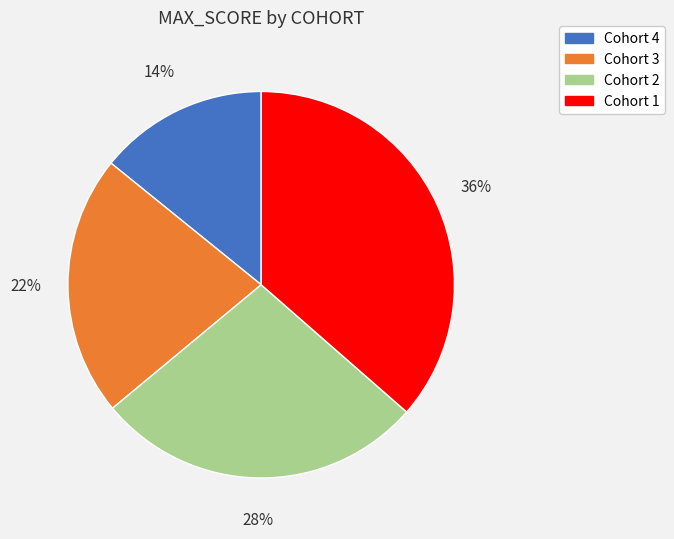

Is there a majority slice in this chart?

No